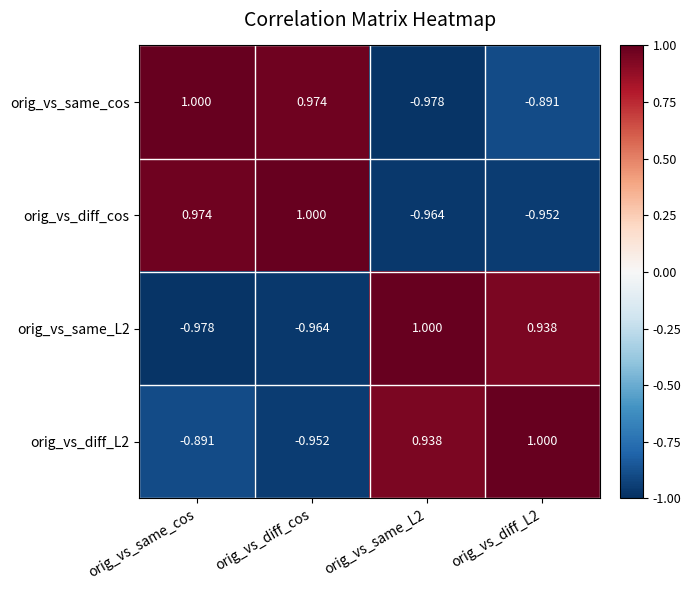

At which label does orig_vs_diff_L2 reach its minimum?

orig_vs_diff_cos